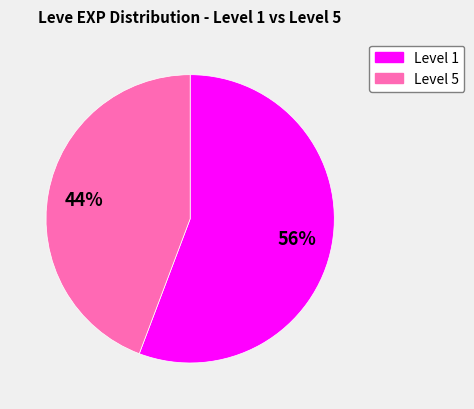

Is there a majority slice in this chart?

Yes